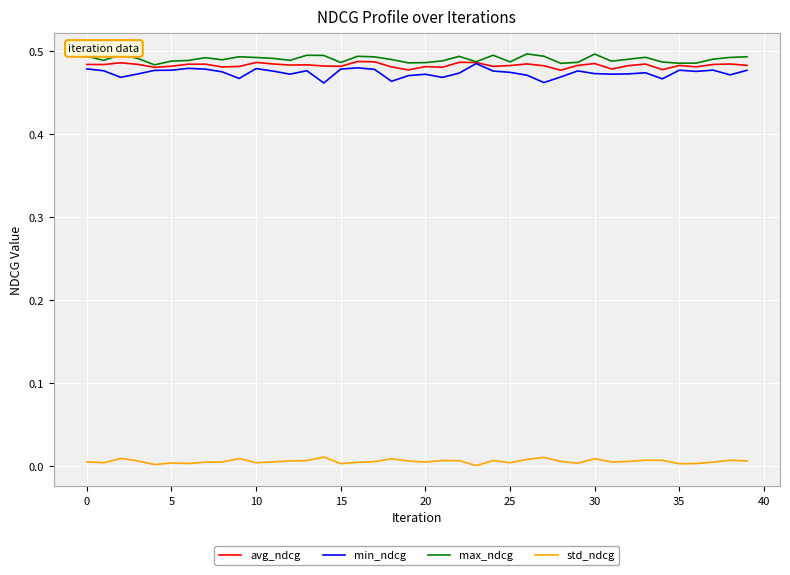

True or false: min_ndcg and std_ndcg cross at least once.

False